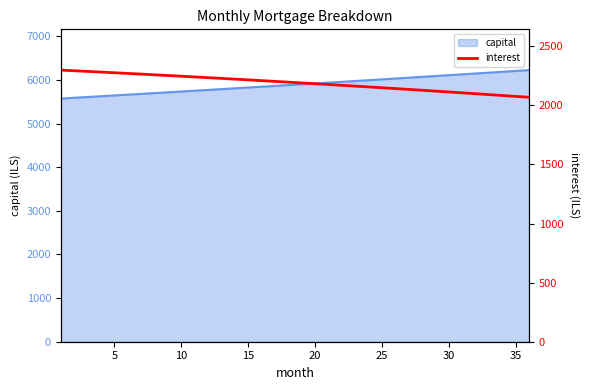

Does the chart have visible grid lines?

No